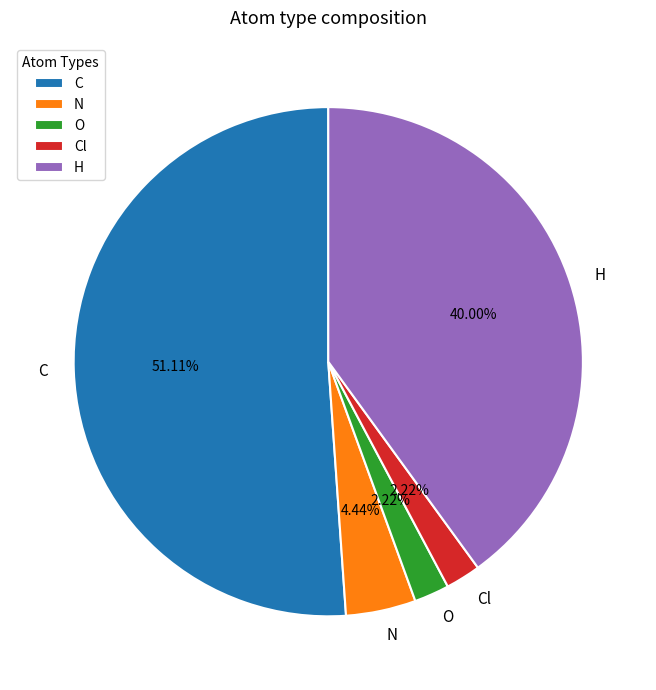

Between O and C, which is larger?

C